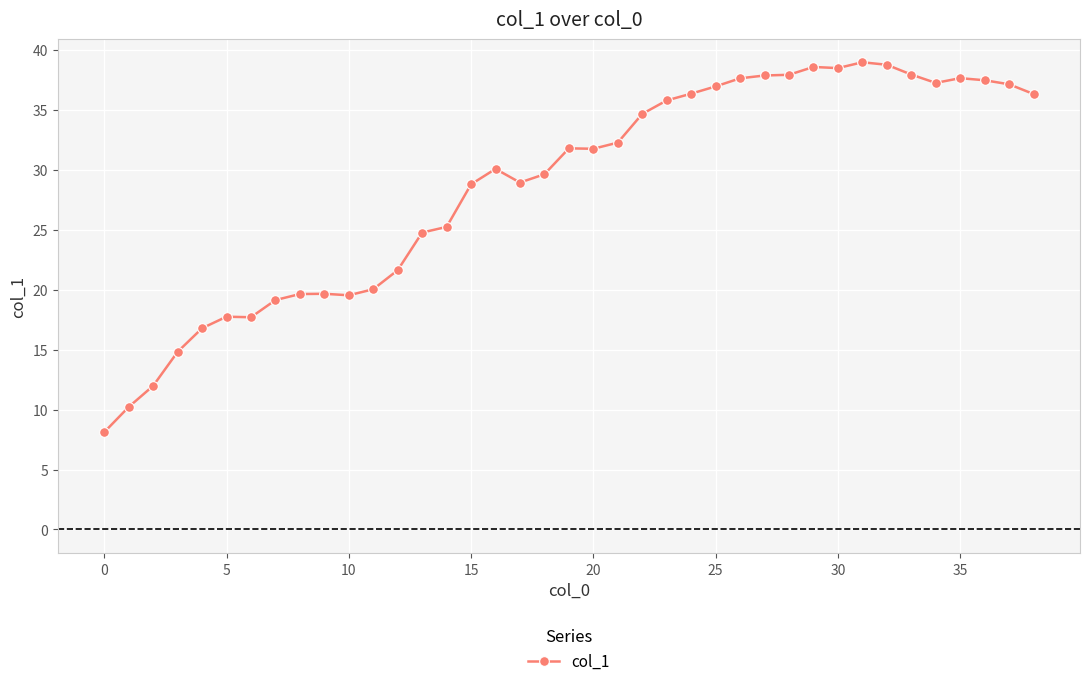

How many data points does each series have?

39